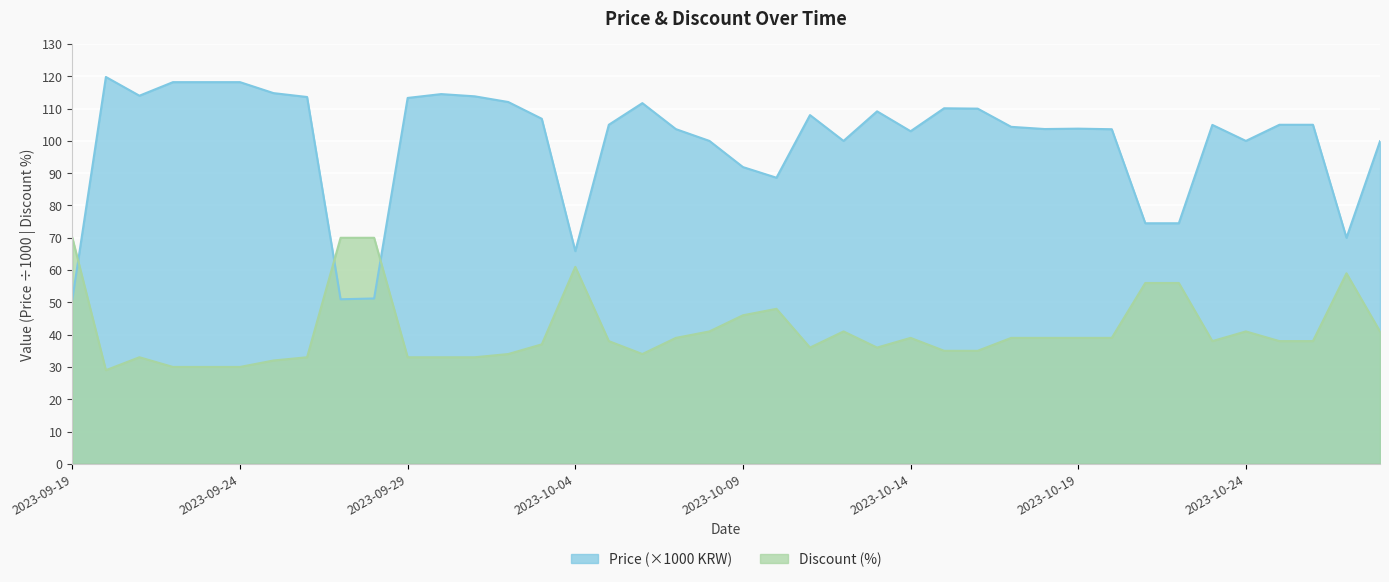

True or false: Price and Discount cross at least once.

True